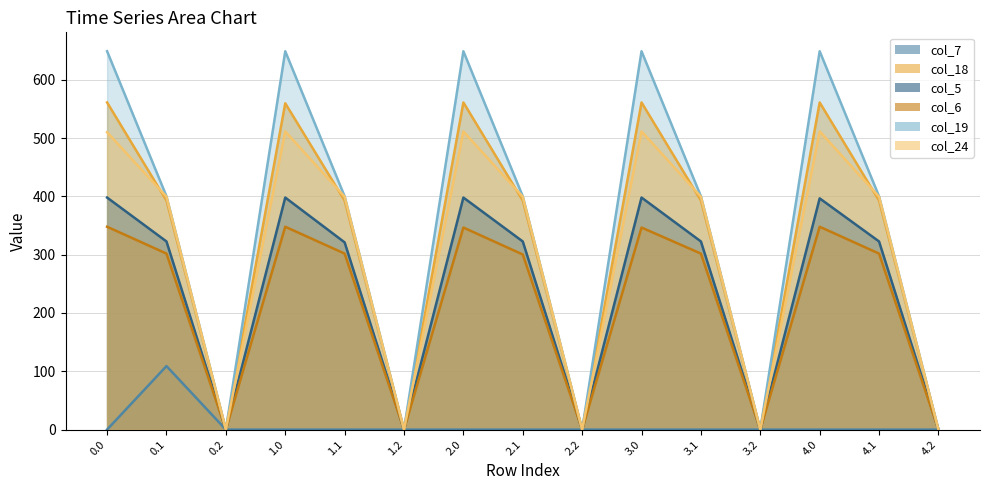

List the labels in order of col_6 value, largest first.

0.0, 1.0, 4.0, 2.0, 3.0, 0.1, 1.1, 3.1, 4.1, 2.1, 0.2, 1.2, 2.2, 3.2, 4.2